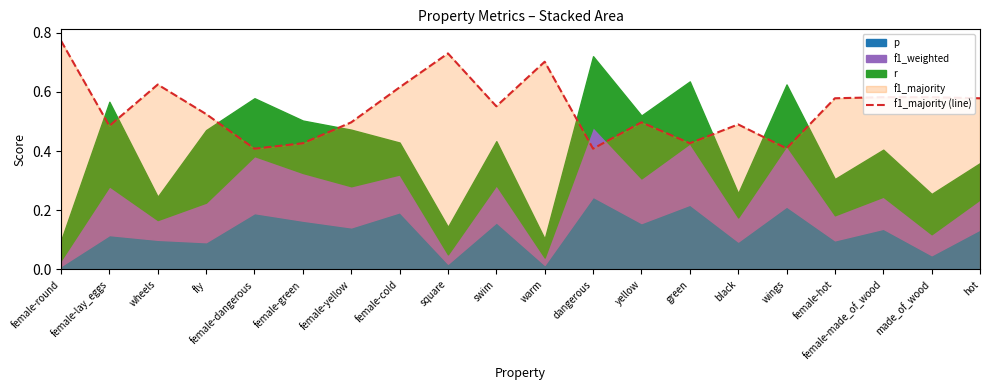

List the labels in order of value, largest first.

female-round, square, warm, wheels, female-cold, female-made_of_wood, made_of_wood, female-hot, hot, swim, fly, female-yellow, yellow, black, female-lay_eggs, female-green, green, wings, female-dangerous, dangerous